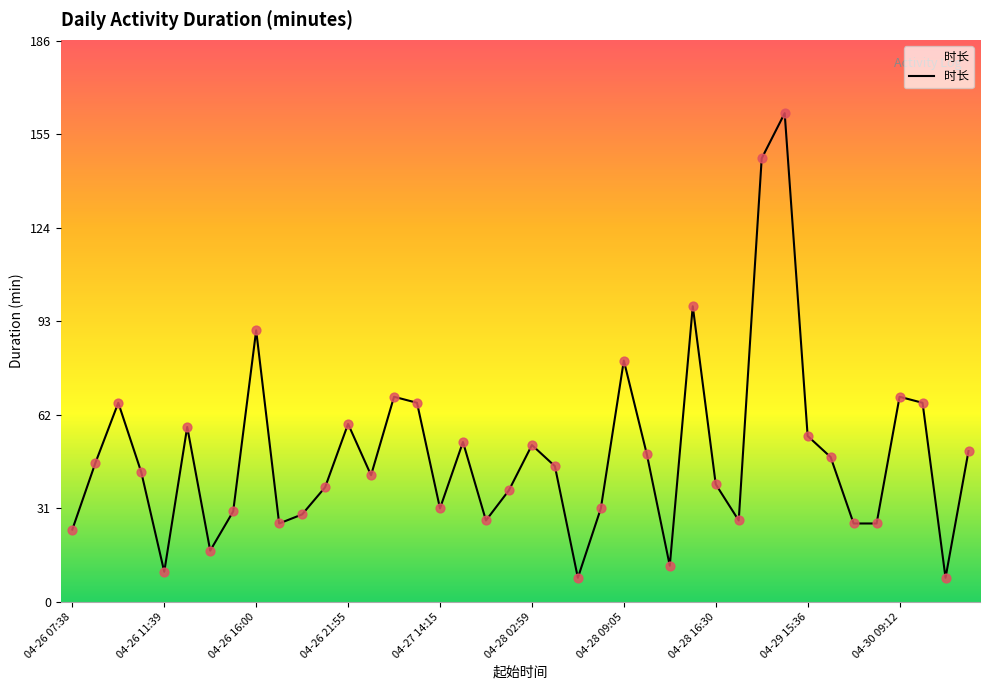

What is the minimum value shown in the chart?

8